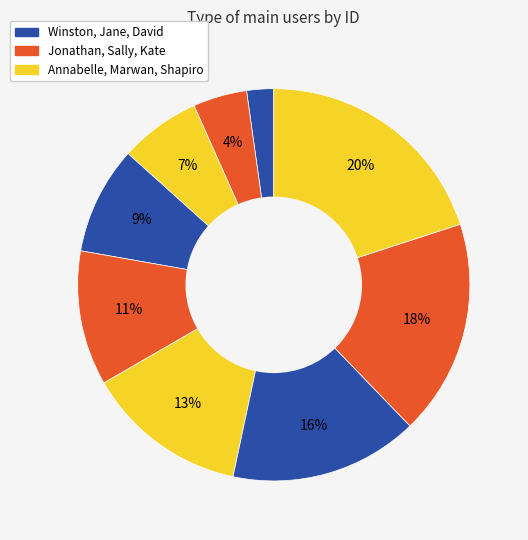

Is there a majority slice in this chart?

No